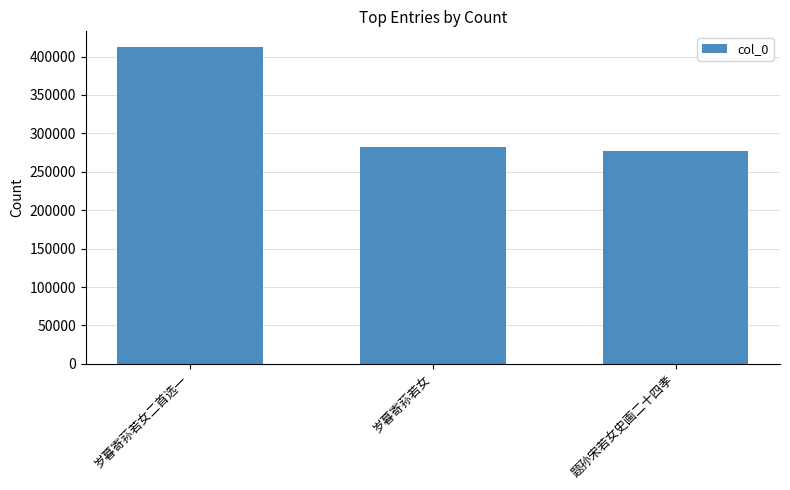

What is the ratio of the value at 岁暮寄荪若女 to the value at 题孙宋若女史画二十四孝?

1.0